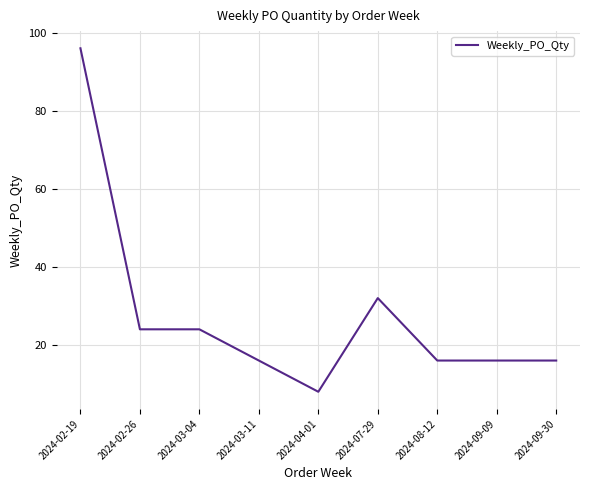

Which category has the highest value across all series?

2024-02-19